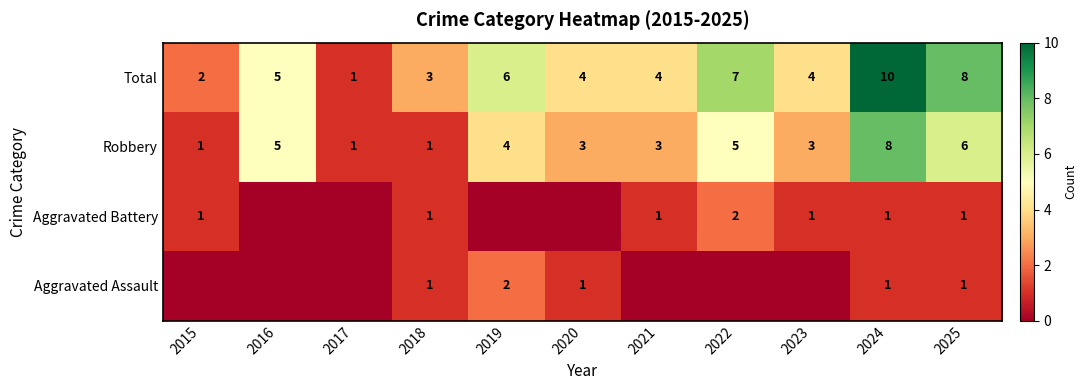

What is the difference between the maximum and minimum values in the Robbery series?

7